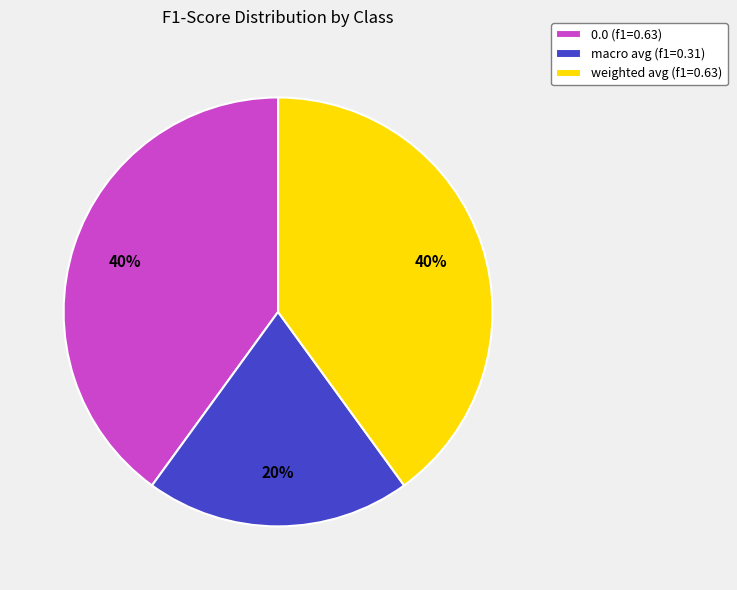

To the nearest percent, what is the difference between the largest and smallest slice percentages?

20%